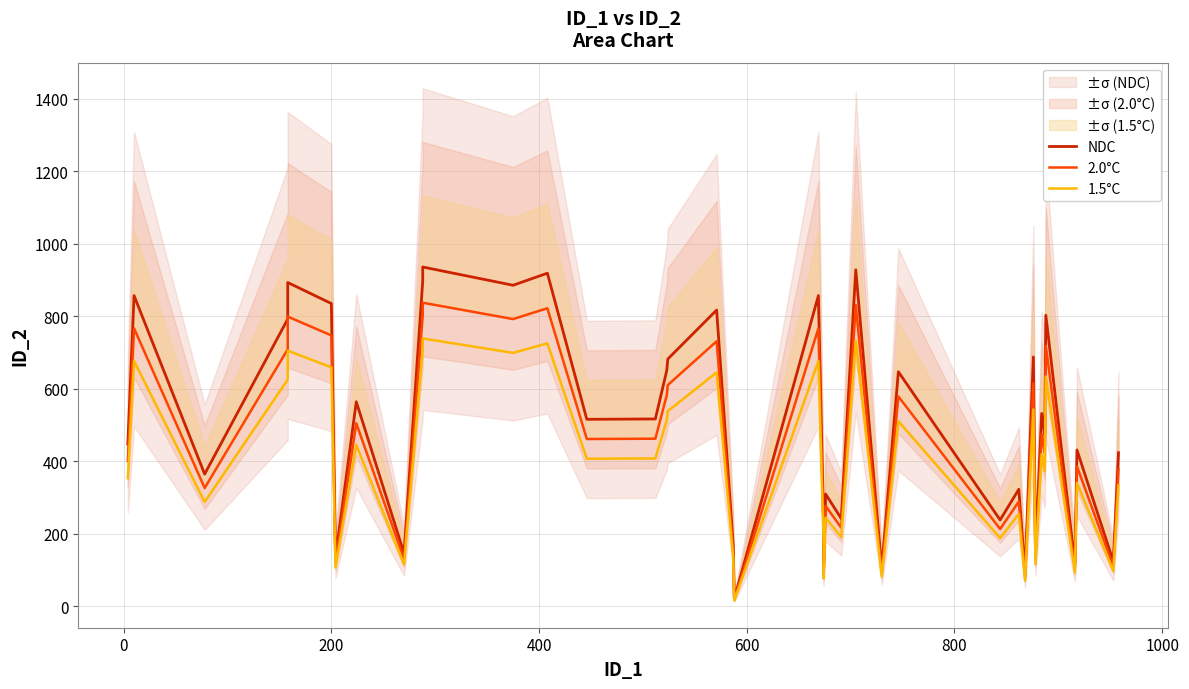

What is the maximum value shown in the chart?

935.8